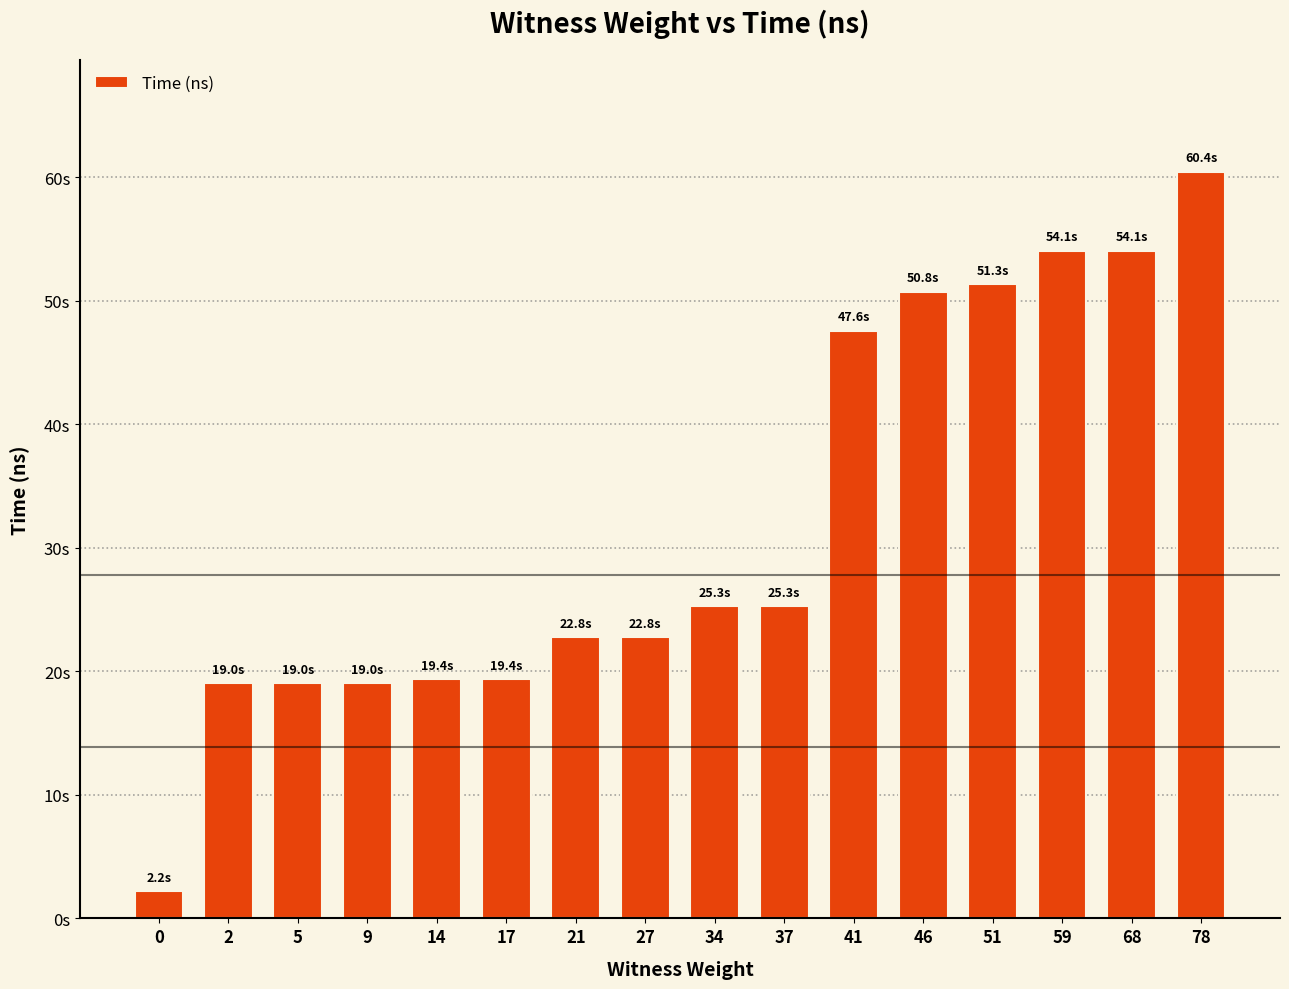

Where is the data nearest to the value 31320961650?

37